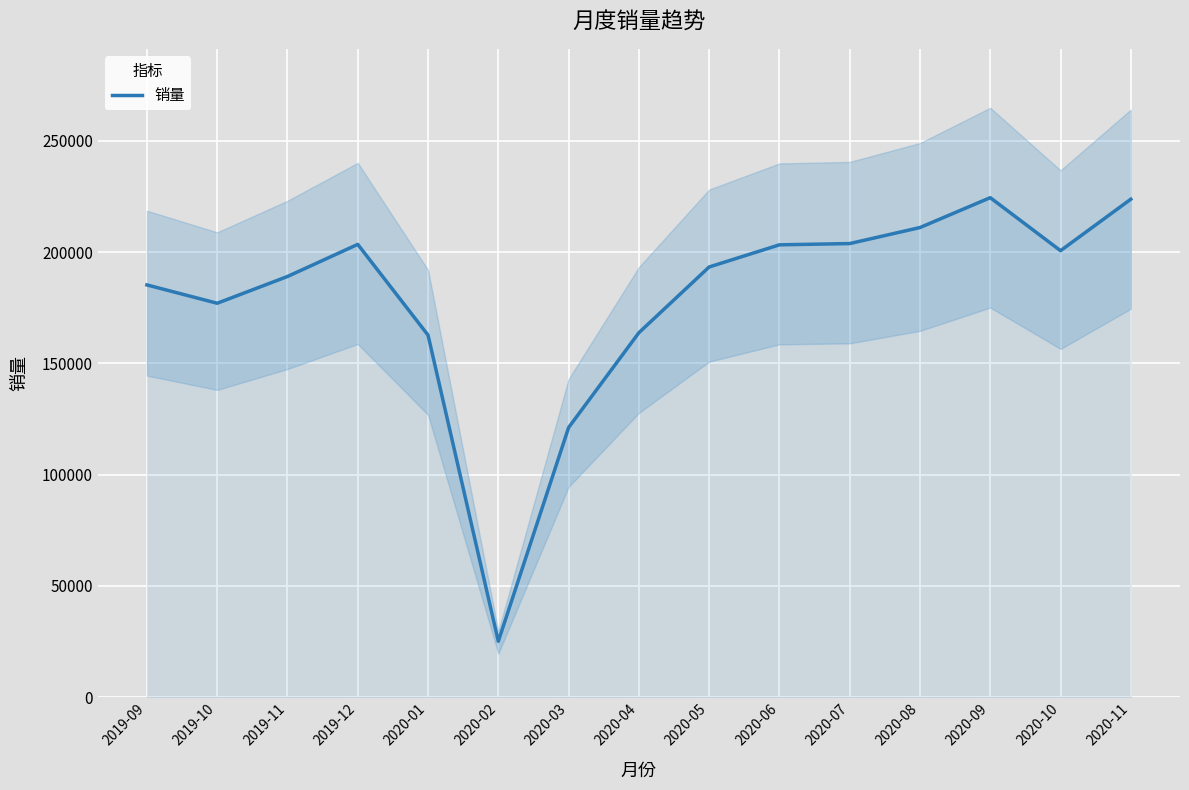

True or false: there are more than 0 points higher than both neighbors.

True